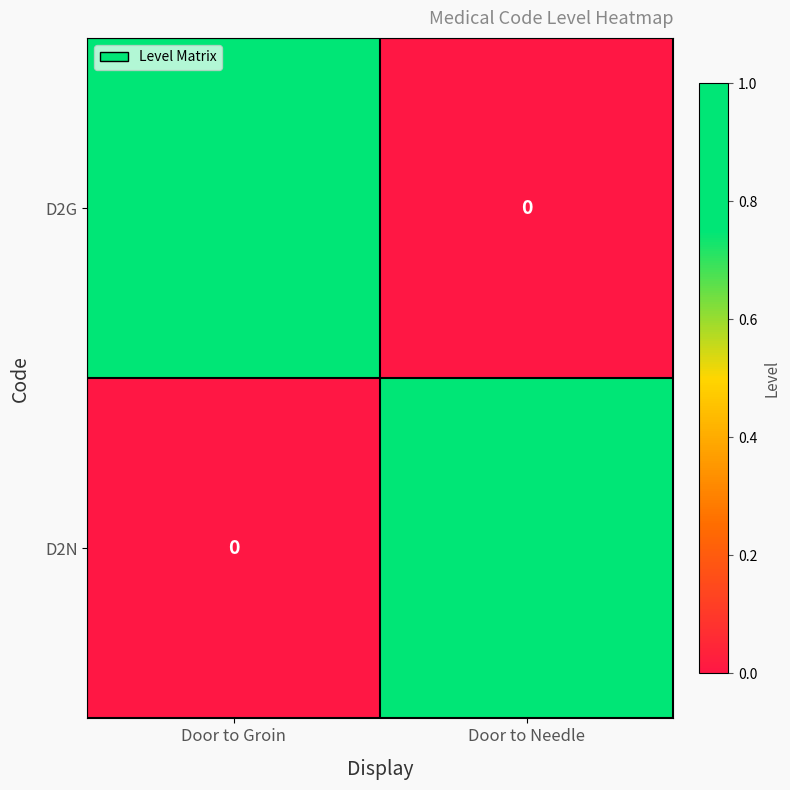

The value of D2N at Door to Groin is 1. True or false?

False